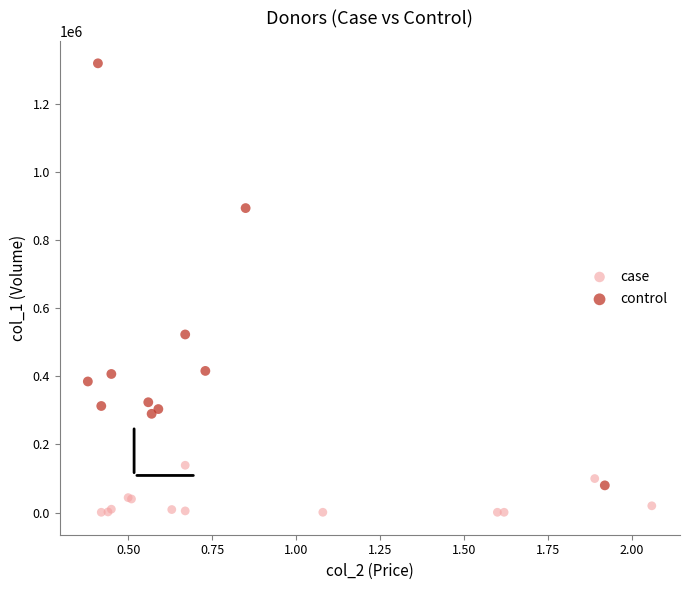

Which series contains the lowest Y value?

case